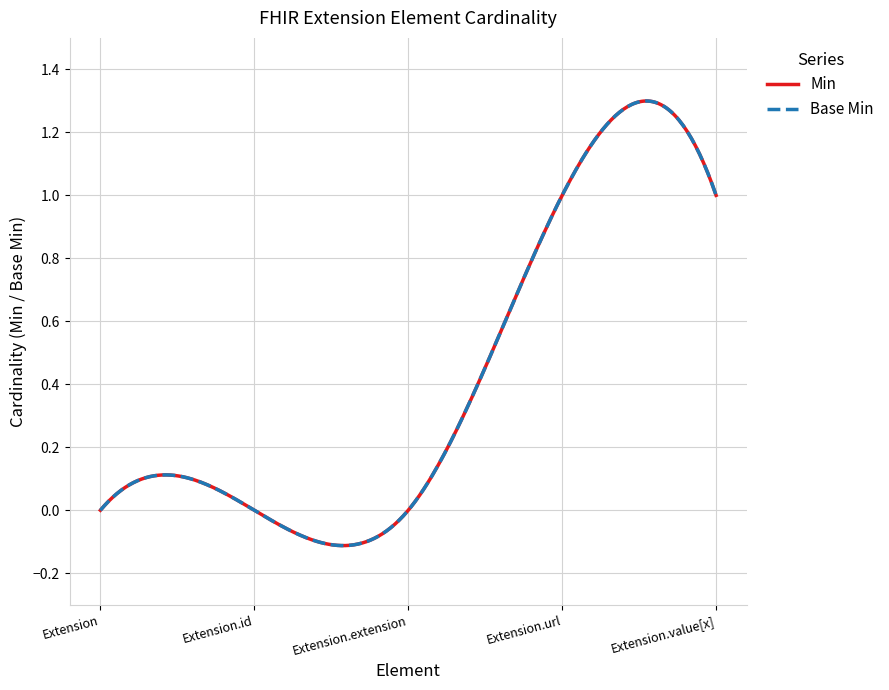

What is the label of the 4th point from the left?

Extension.url